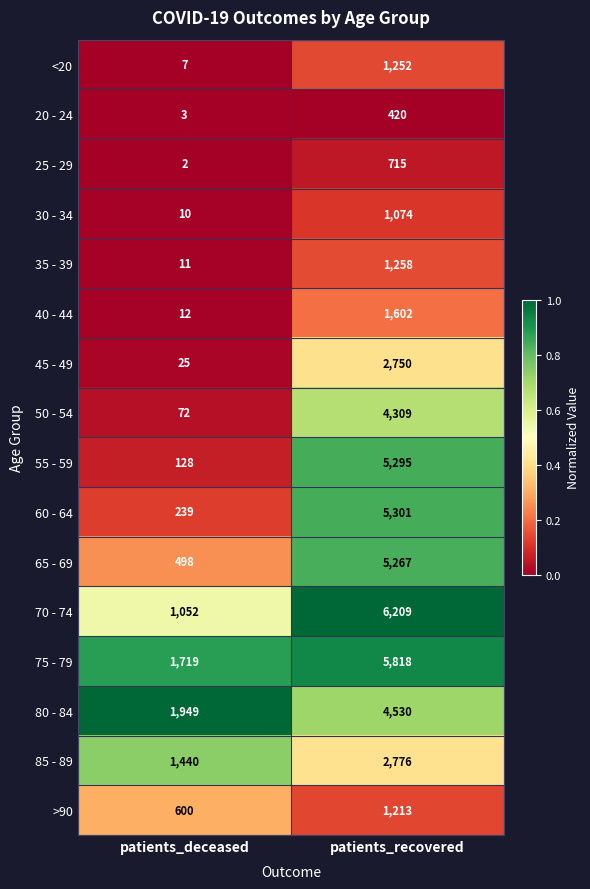

Between patients_deceased and patients_recovered, which series saw the biggest shift?

55 - 59